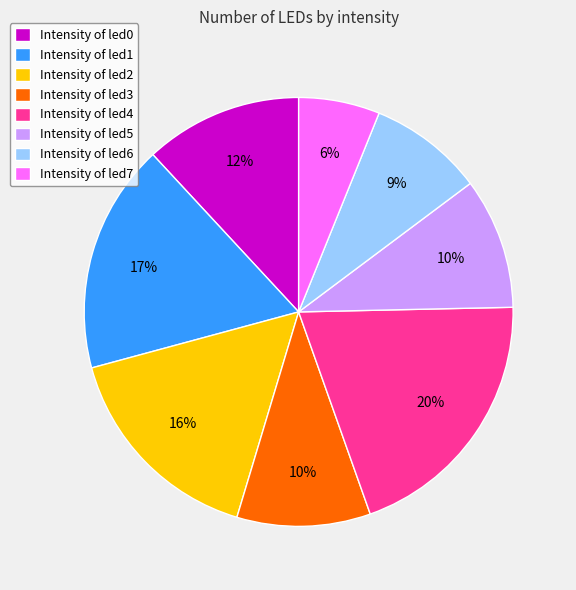

Count the number of slices in the pie.

8